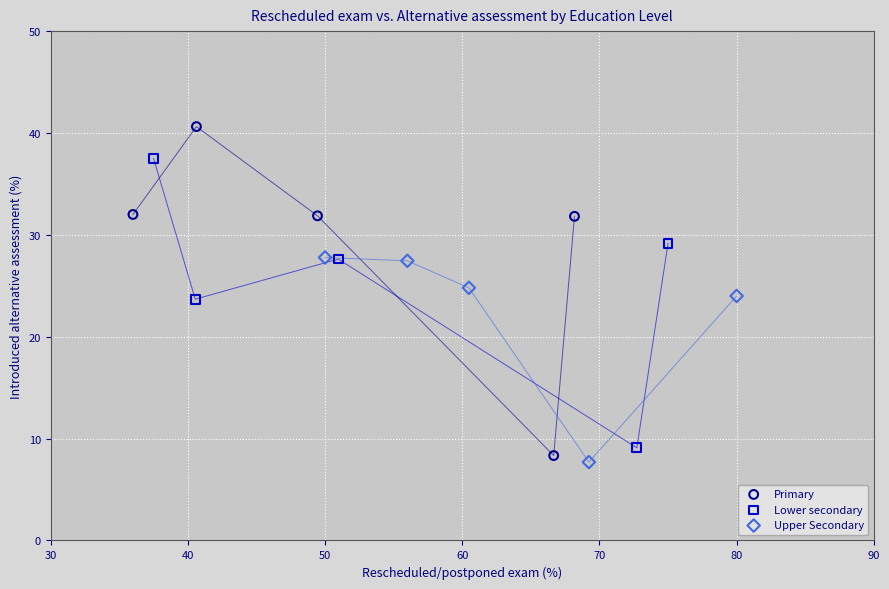

Which series reaches the minimum Y coordinate?

Upper Secondary